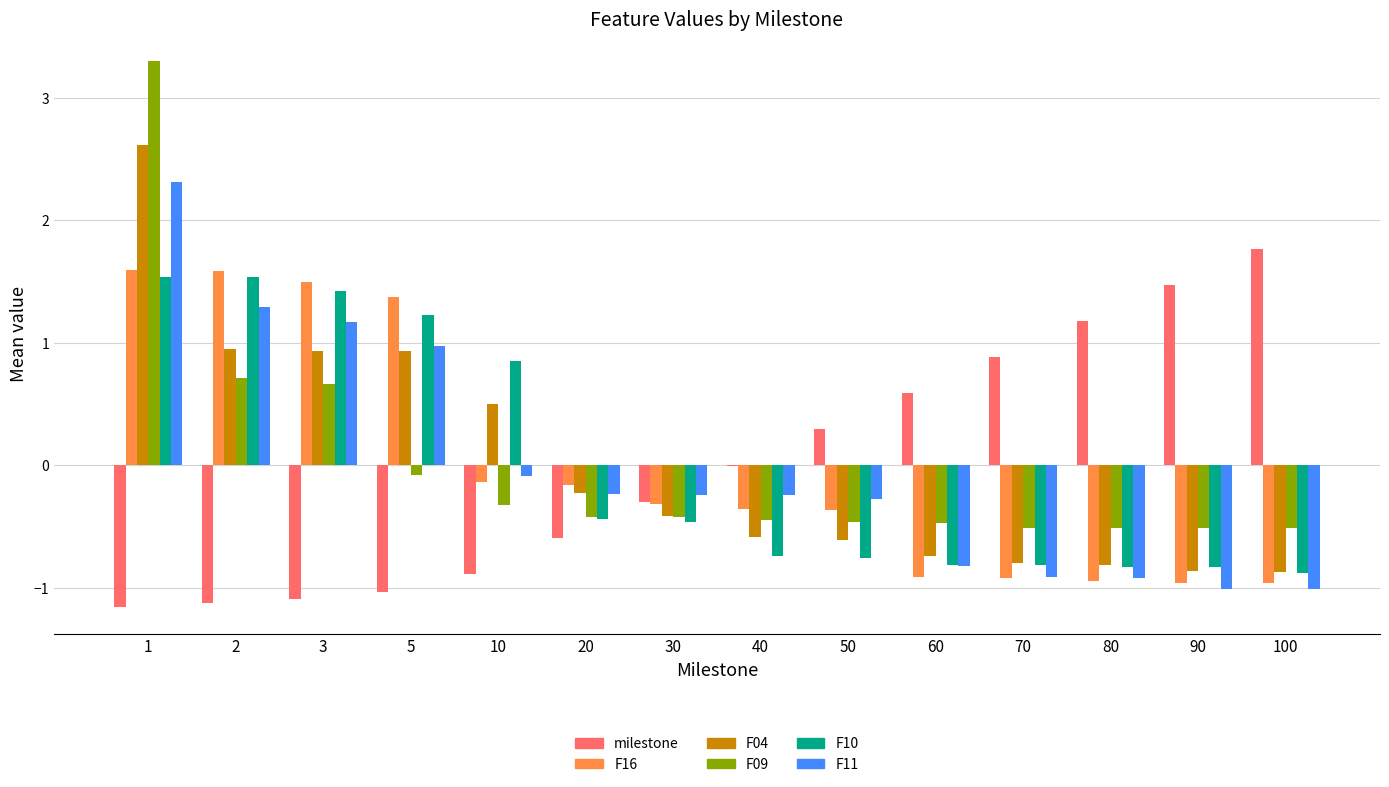

Is the value of F09 at 30 greater than the value of F11 at 90?

Yes